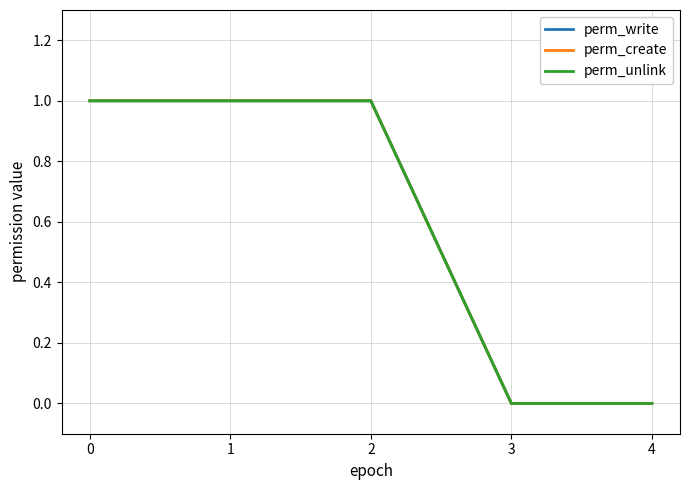

Is it true that perm_create equals 0 at 4?

True